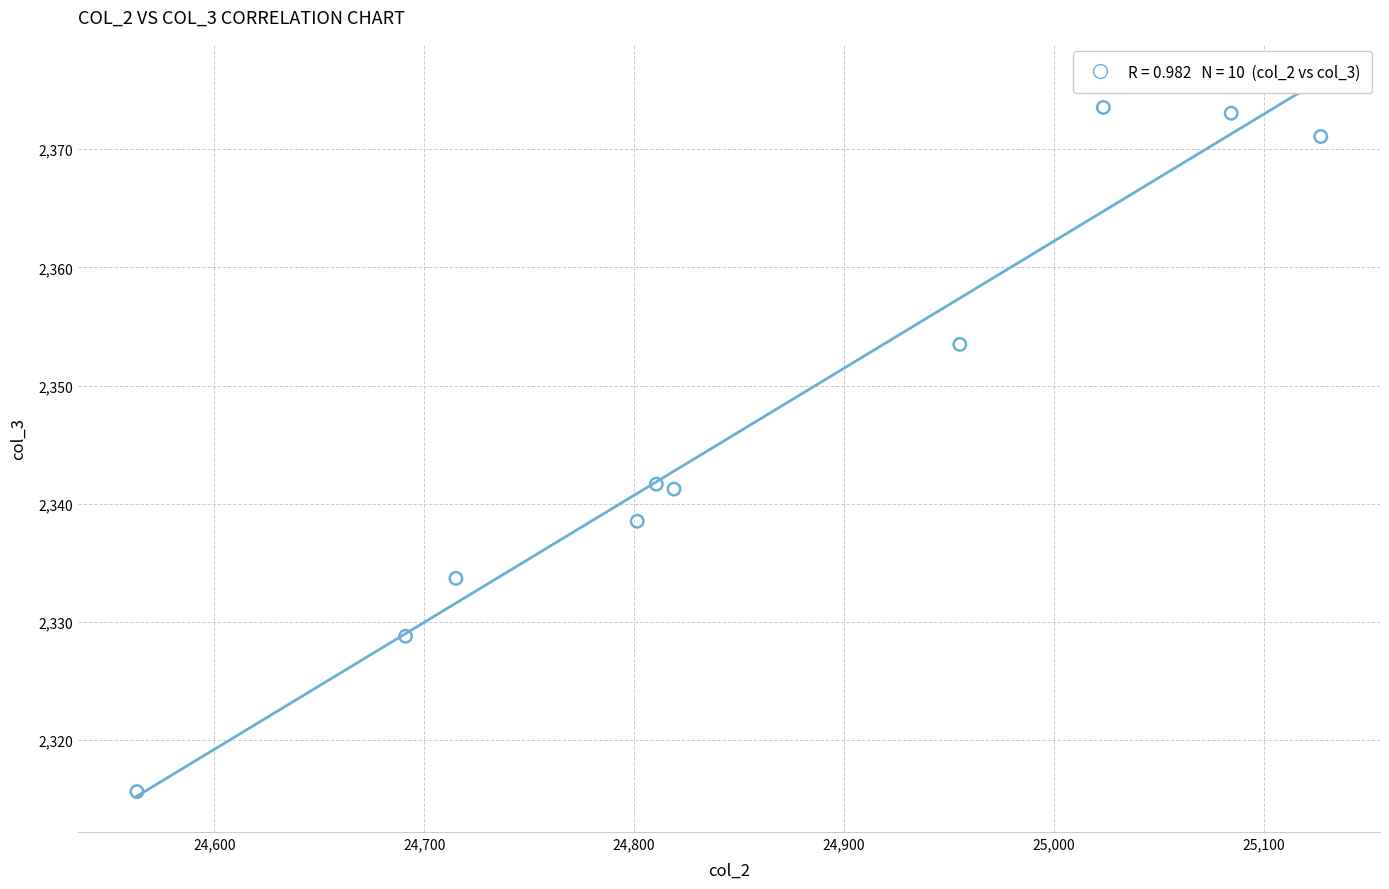

What is the range of X values (max minus min)?

564.1